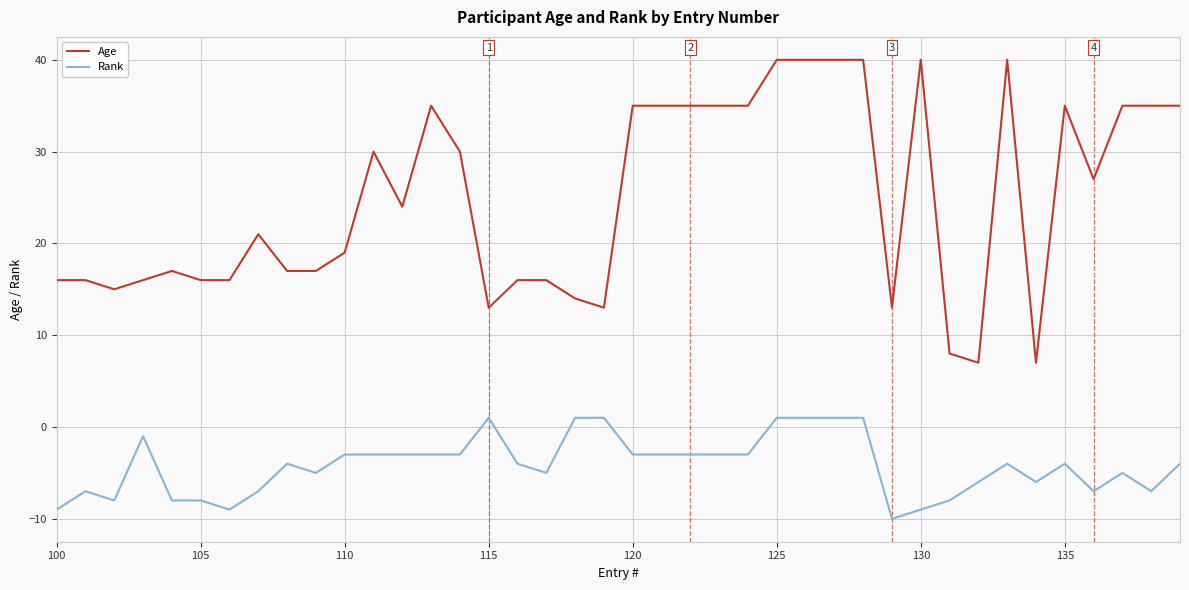

True or false: Rank and Age cross at least once.

False